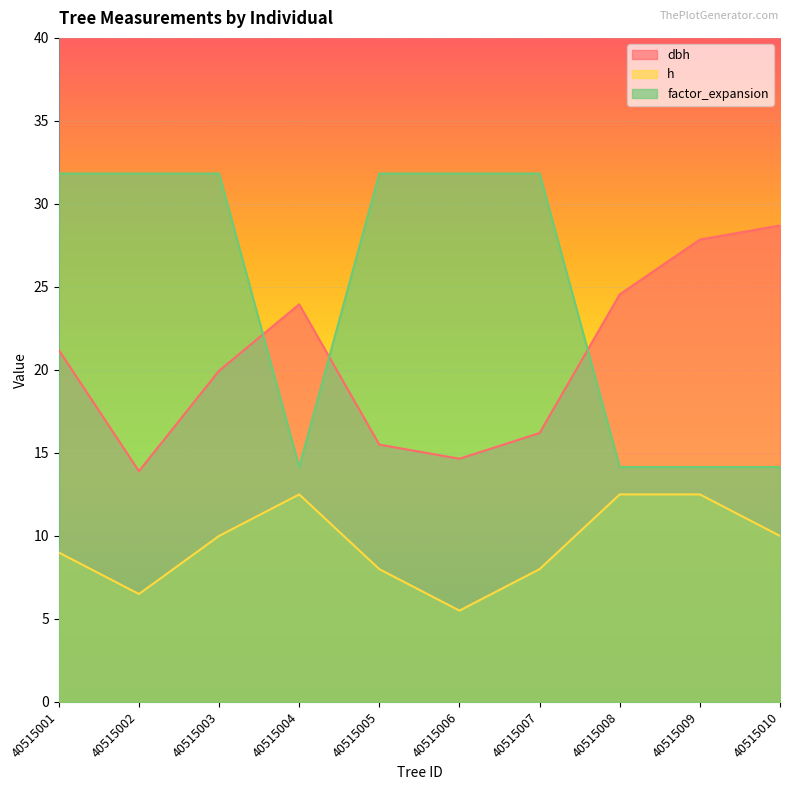

Which has a higher value, 40515002 or 40515010?

40515010